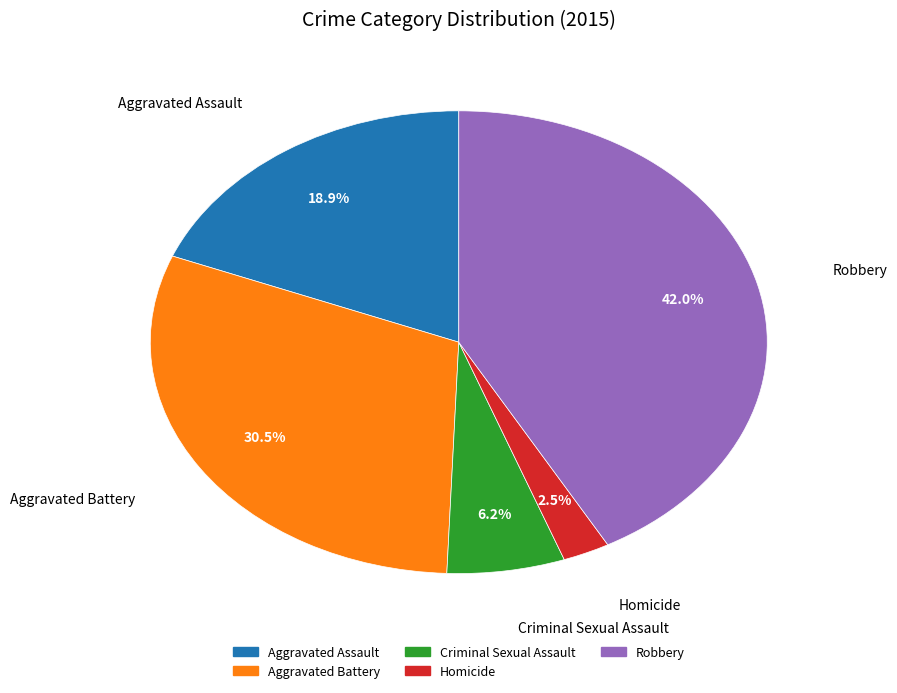

Between Aggravated Battery and Aggravated Assault, which is larger?

Aggravated Battery